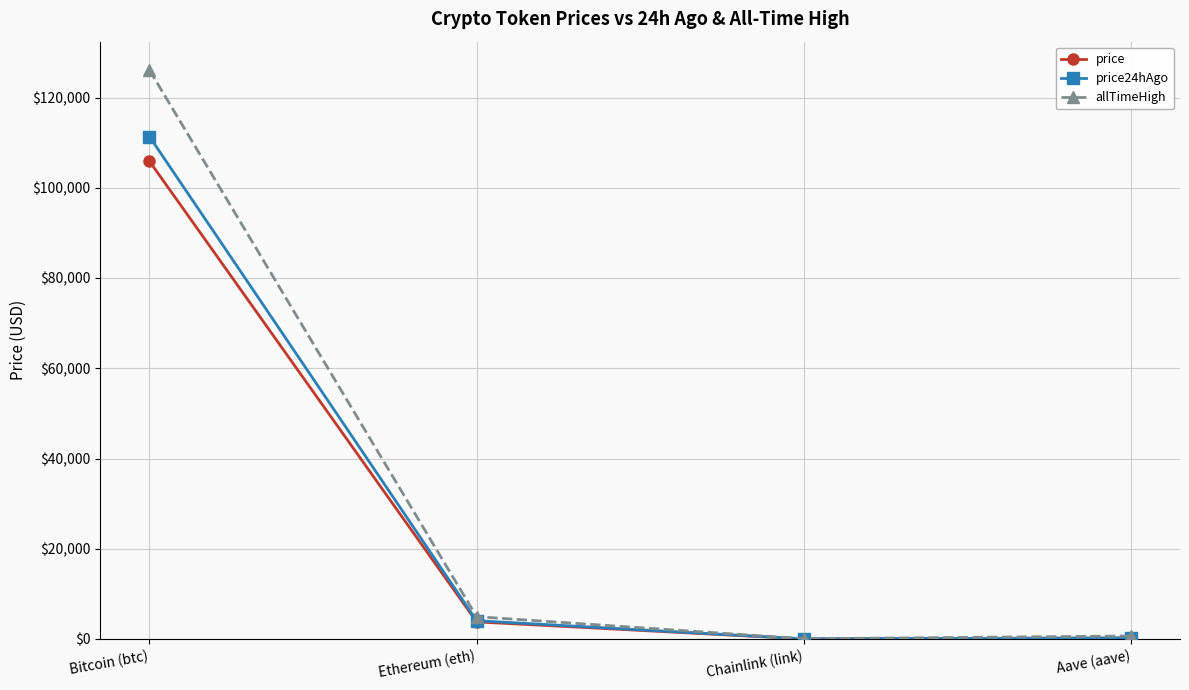

How many data points does each series have?

4